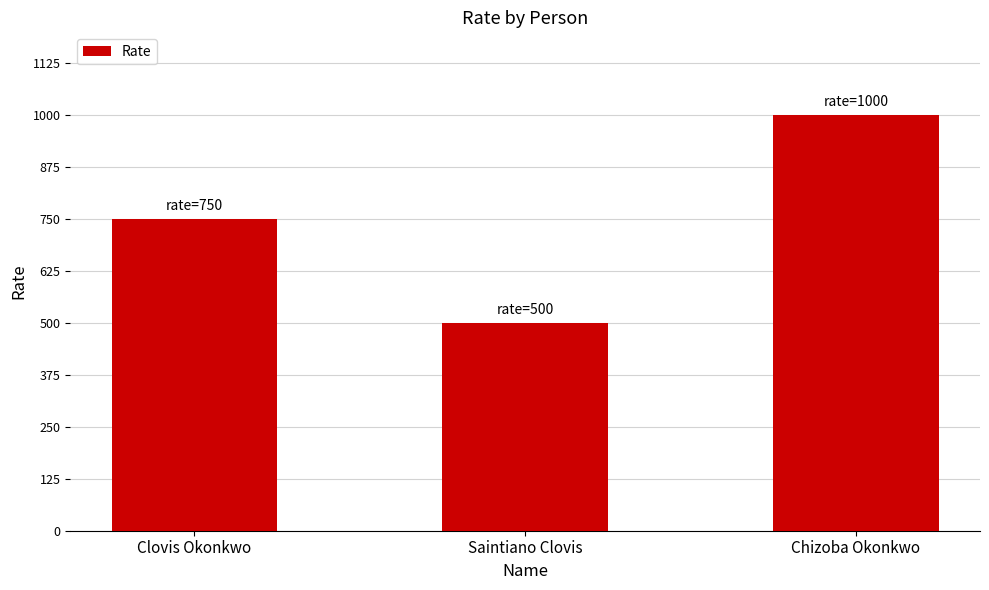

What value does the data have at Clovis Okonkwo?

750